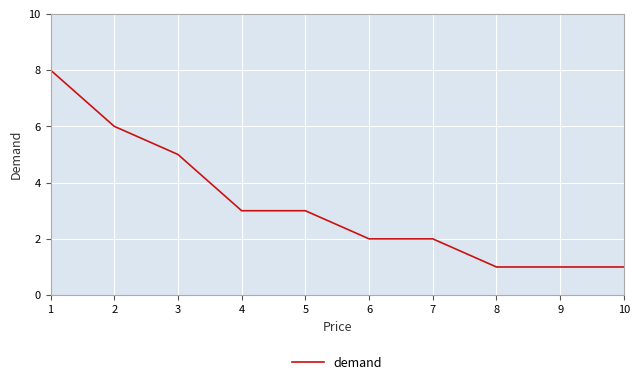

Count the number of categories in the chart.

10